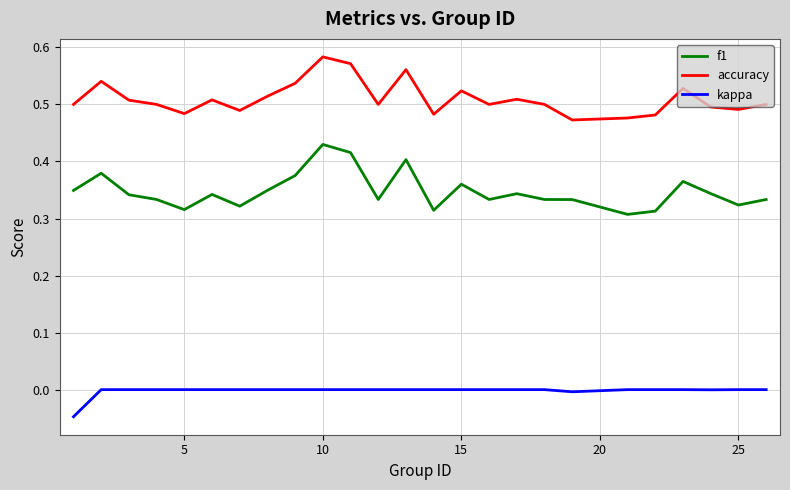

Which series has the widest spread of values?

f1